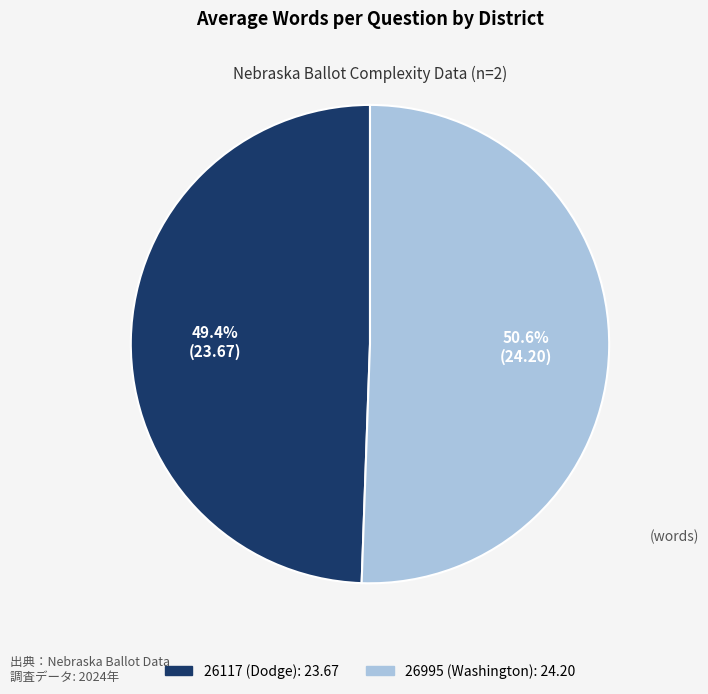

To the nearest percent, what percentage of the pie is 26995 (Washington)?

51%